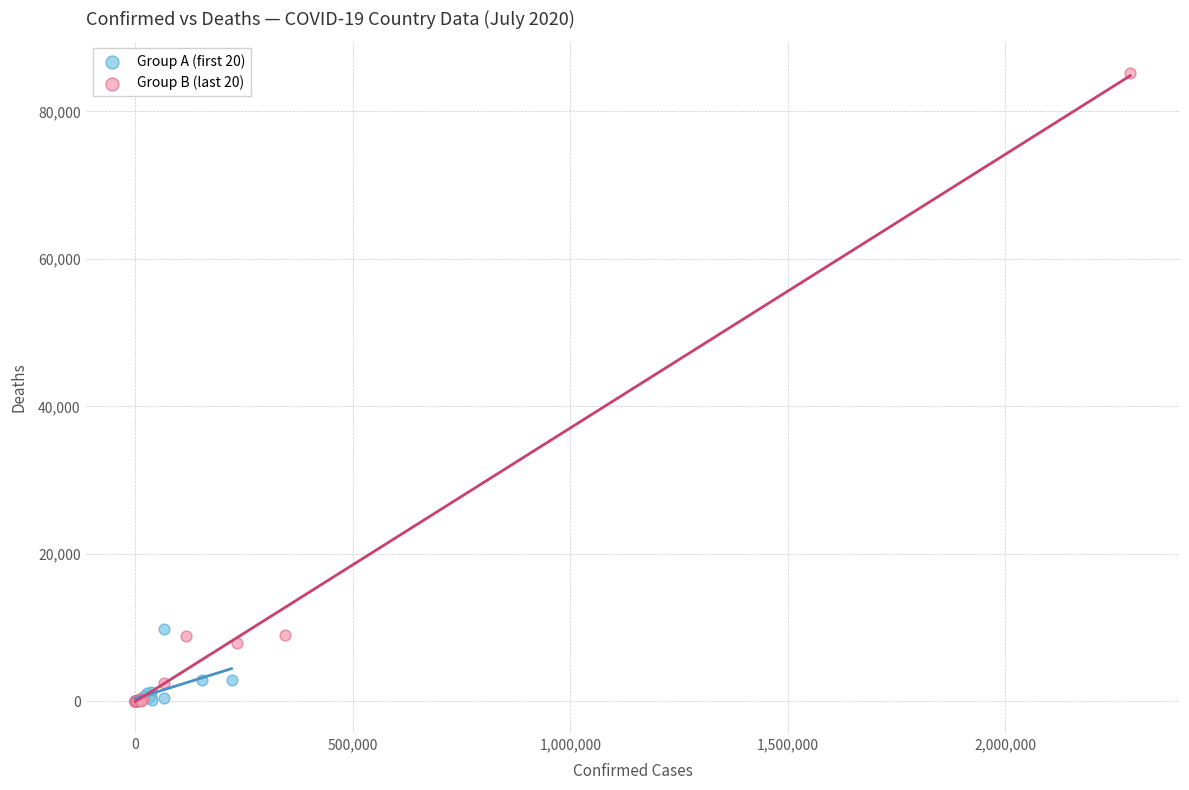

Which series has the widest spread of Y values?

Group B (last 20)